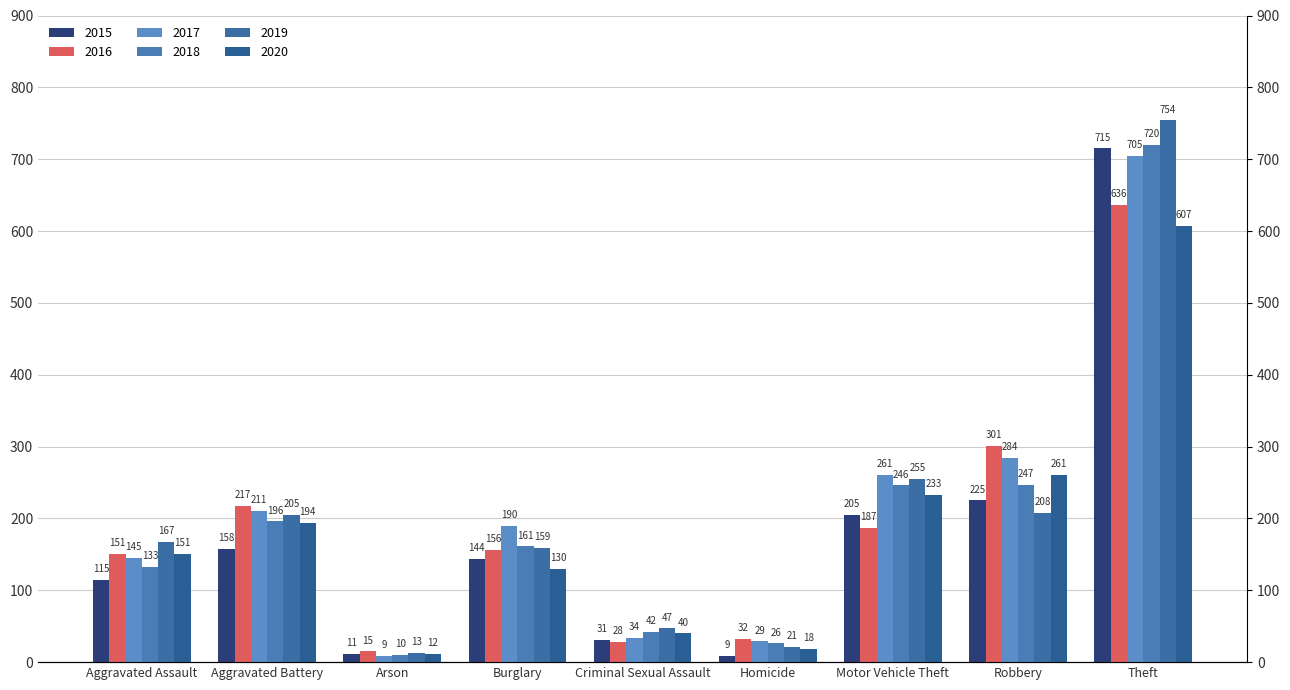

What is the maximum value shown in the chart?

754